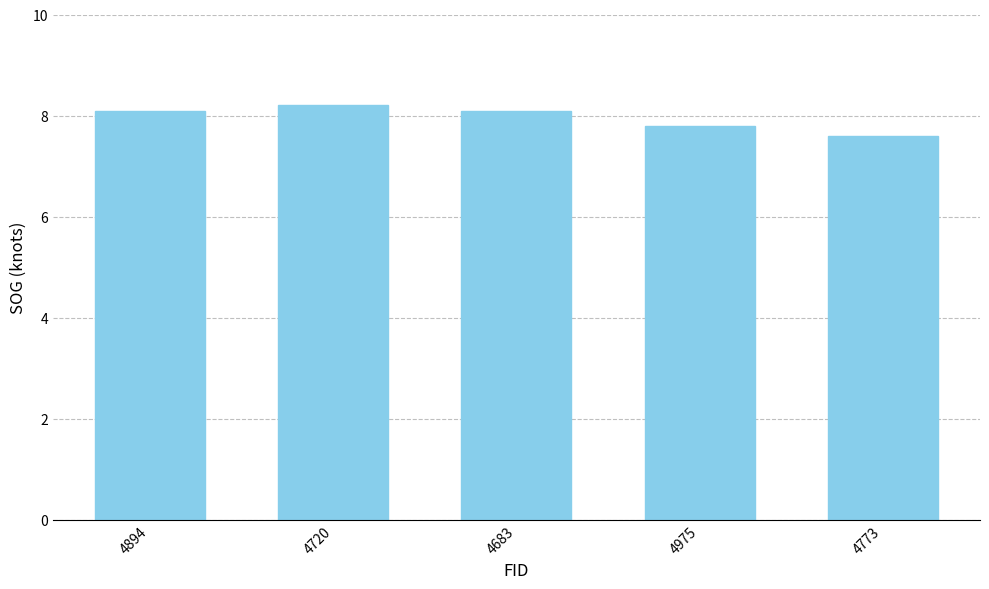

What is the difference between the second highest and second lowest values?

0.3